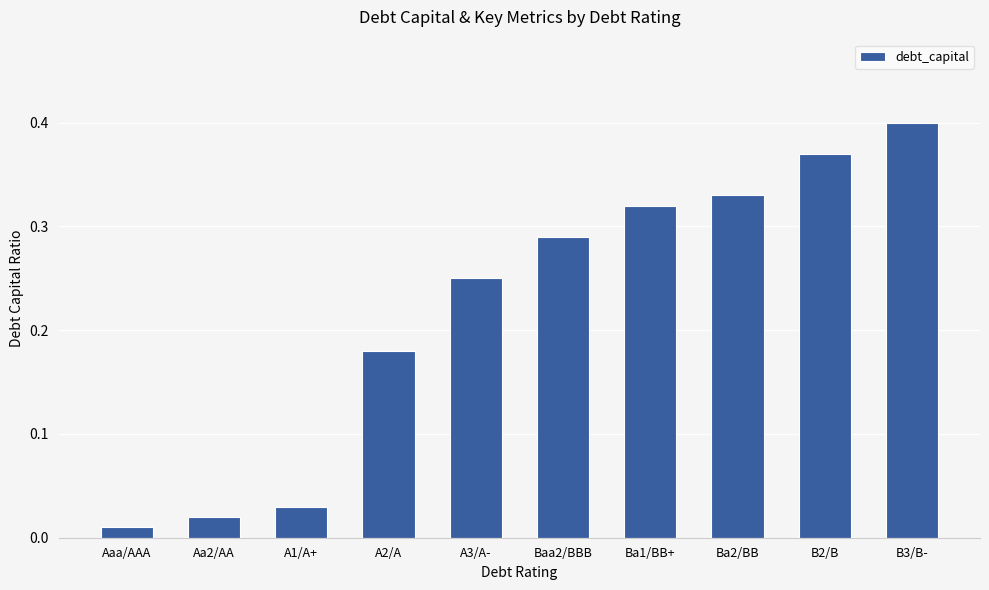

The value at B3/B- is 0.6. True or false?

False